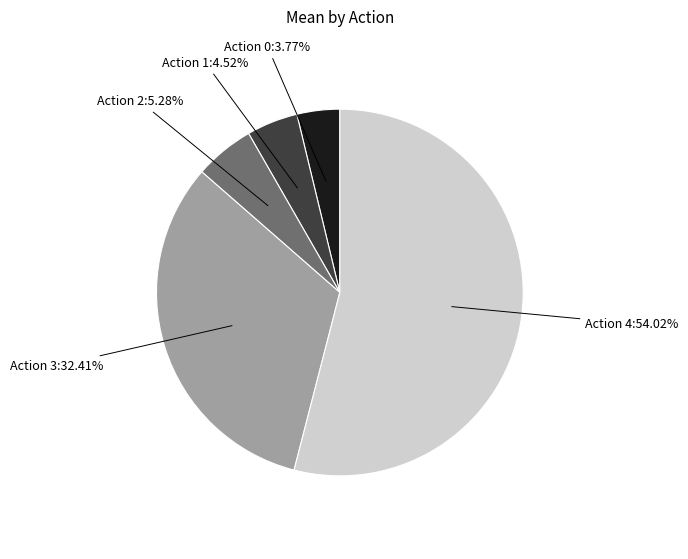

Is there a majority slice in this chart?

Yes